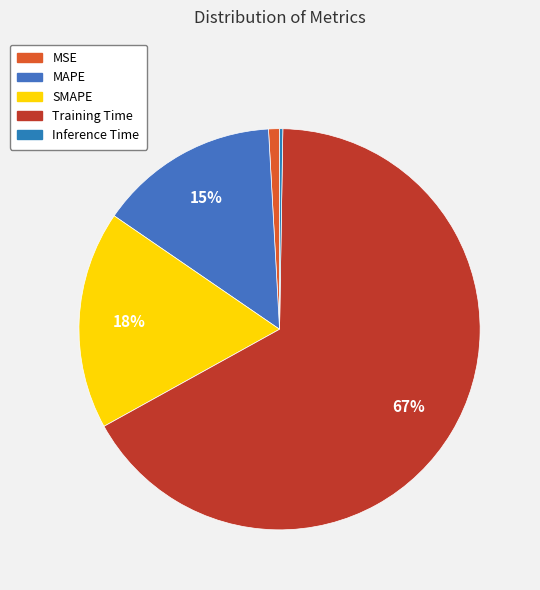

What portion of the pie excludes Inference Time?

99.7%